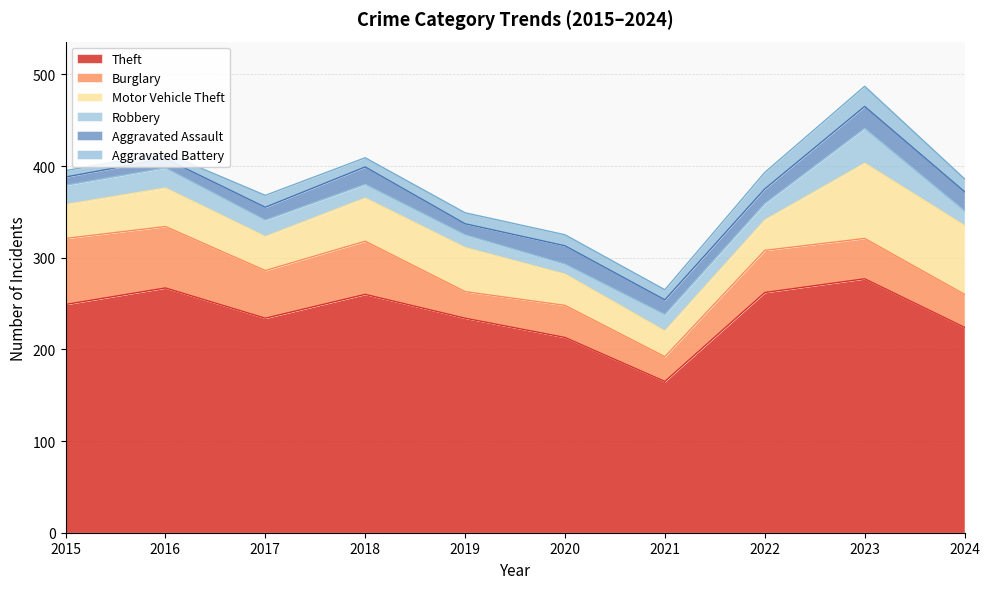

What is the value of the Theft point at the 2nd from the left?

267